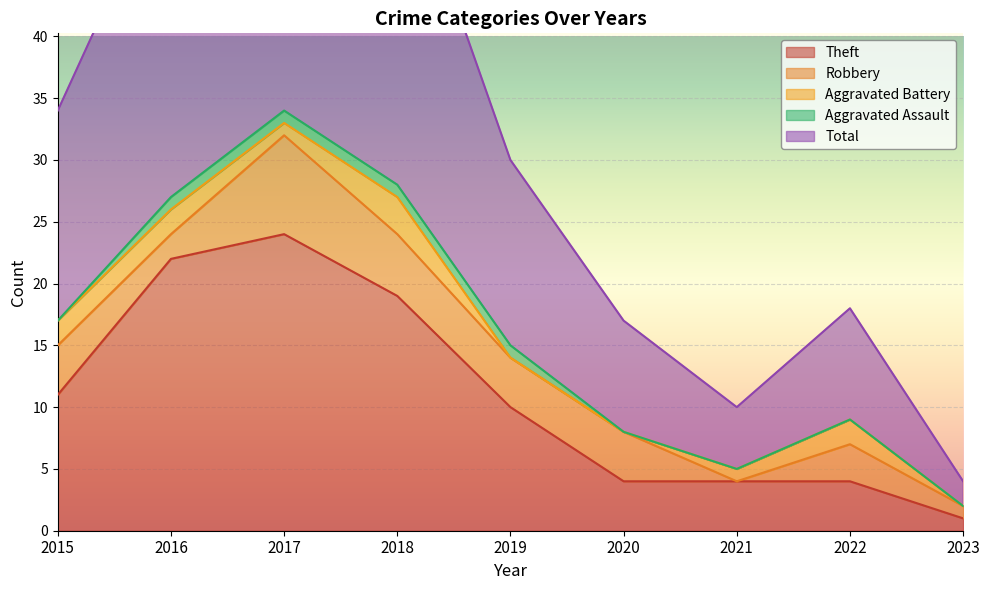

How many values in the Aggravated Battery series are below 1?

3